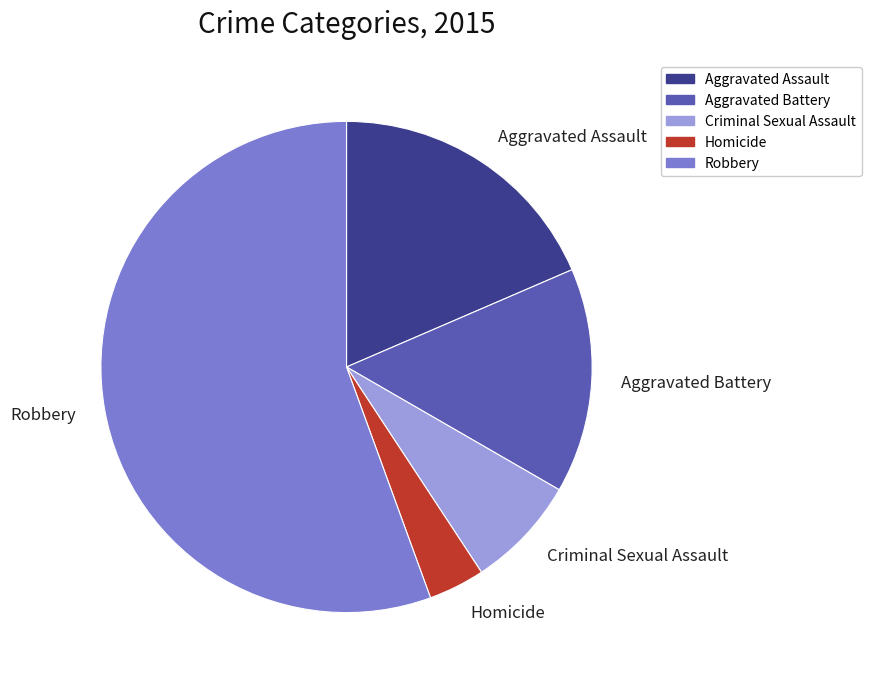

Count the number of slices in the pie.

5